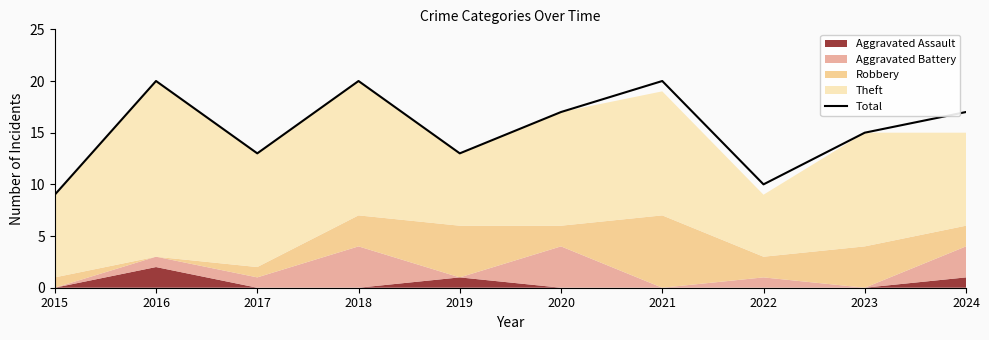

At which label does the data first exceed 17?

2016